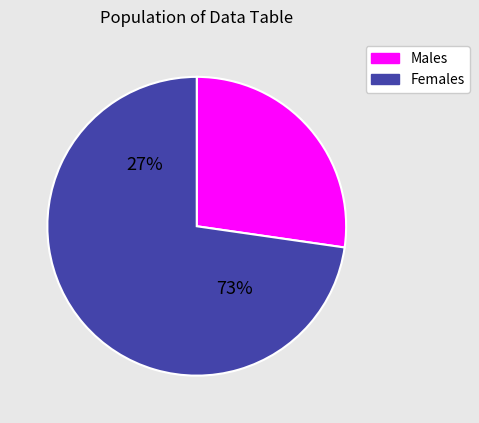

True or false: bypassing accounts for 8% of the total.

False